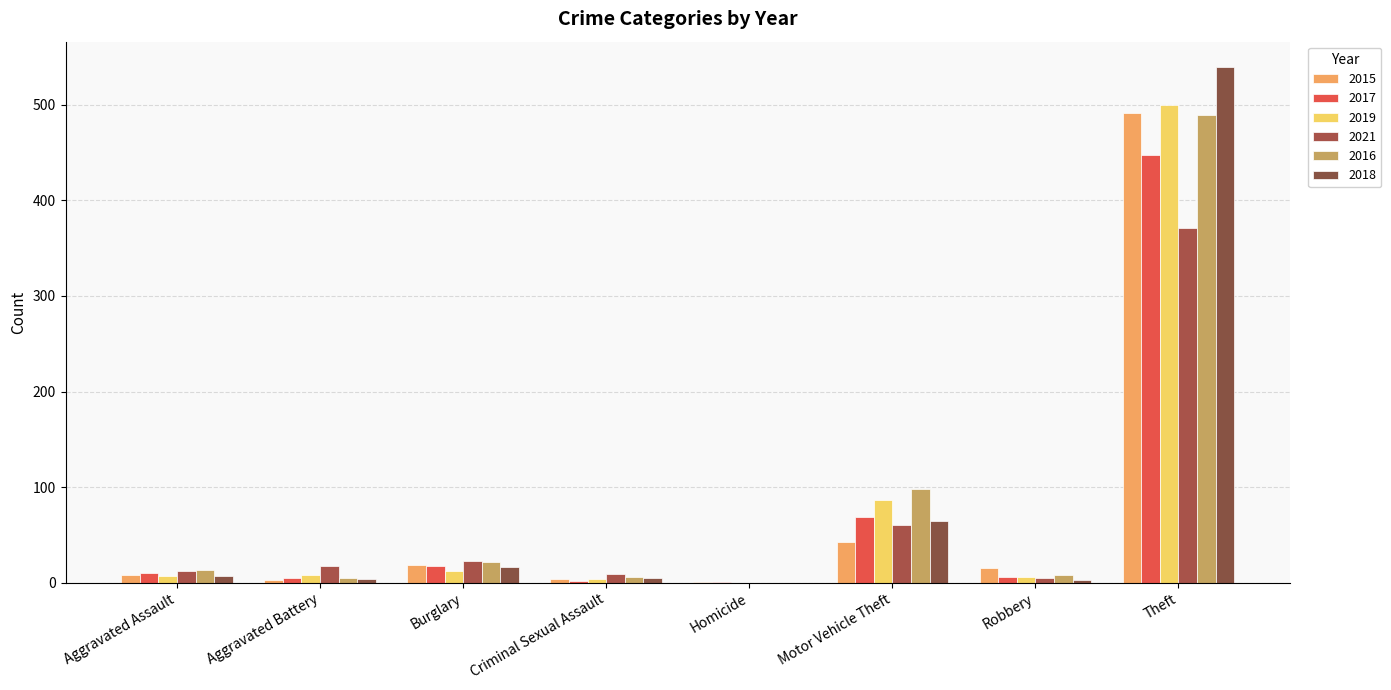

The value of 2019 at Theft is 500. True or false?

True